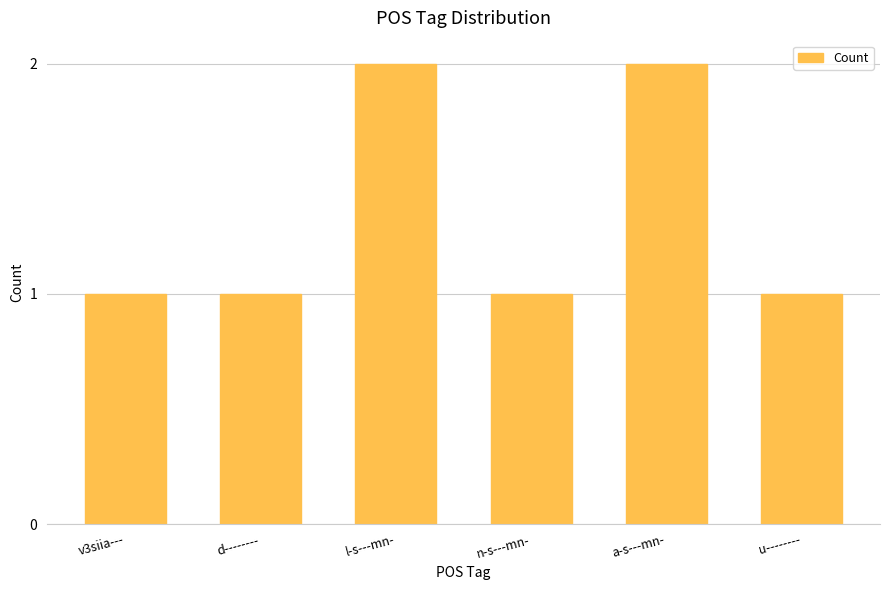

Reading left to right, what are all the values shown in this chart?

v3siia---=1	d--------=1	l-s---mn-=2	n-s---mn-=1	a-s---mn-=2	u--------=1